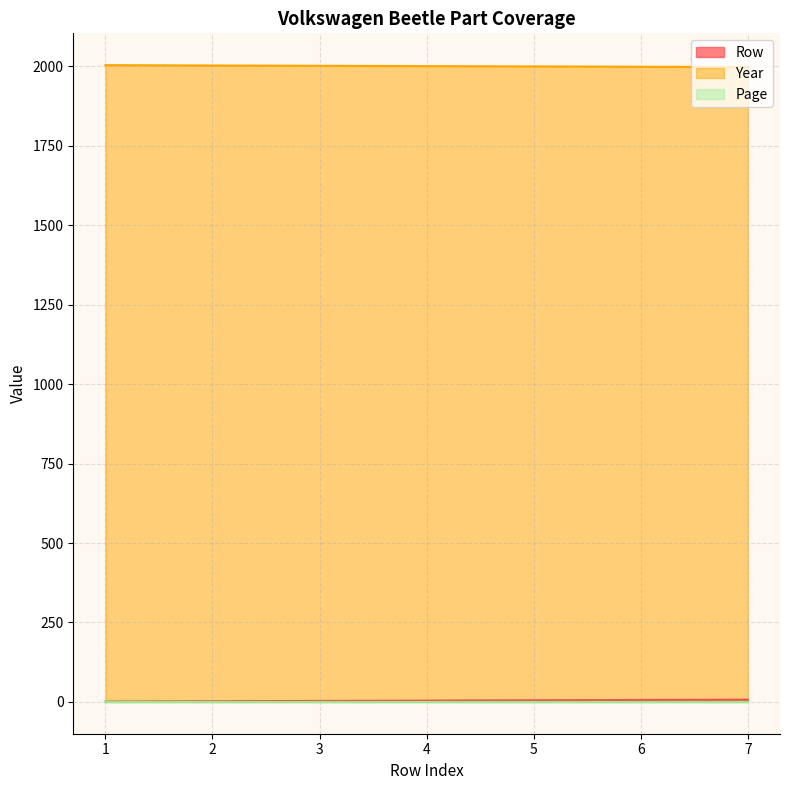

True or false: Year and Row cross at least once.

False